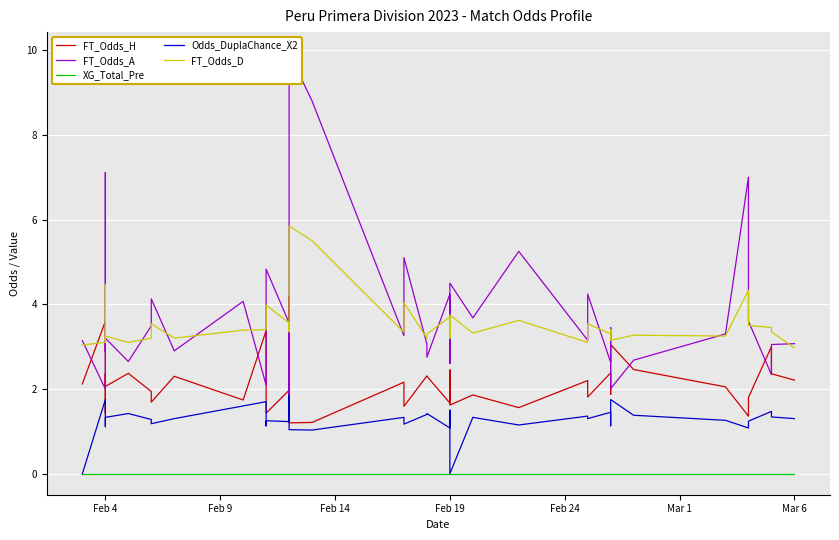

List the series in order of their peak value, highest first.

FT_Odds_A, FT_Odds_D, FT_Odds_H, Odds_DuplaChance_X2, XG_Total_Pre